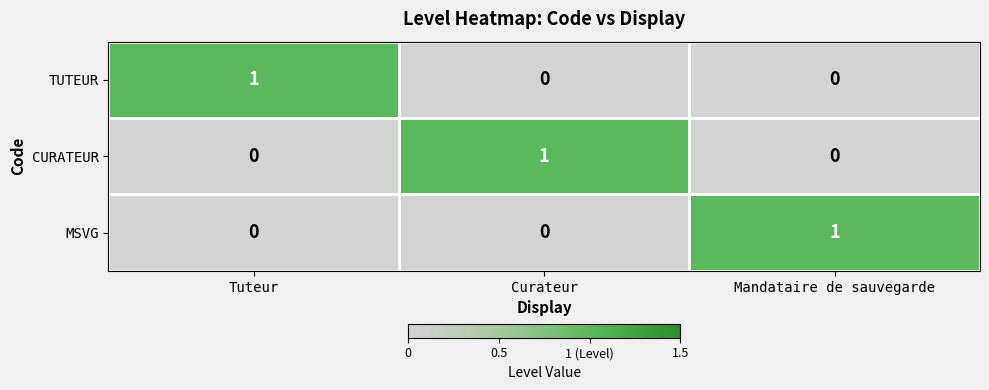

Which category has the highest value in the TUTEUR series?

Tuteur